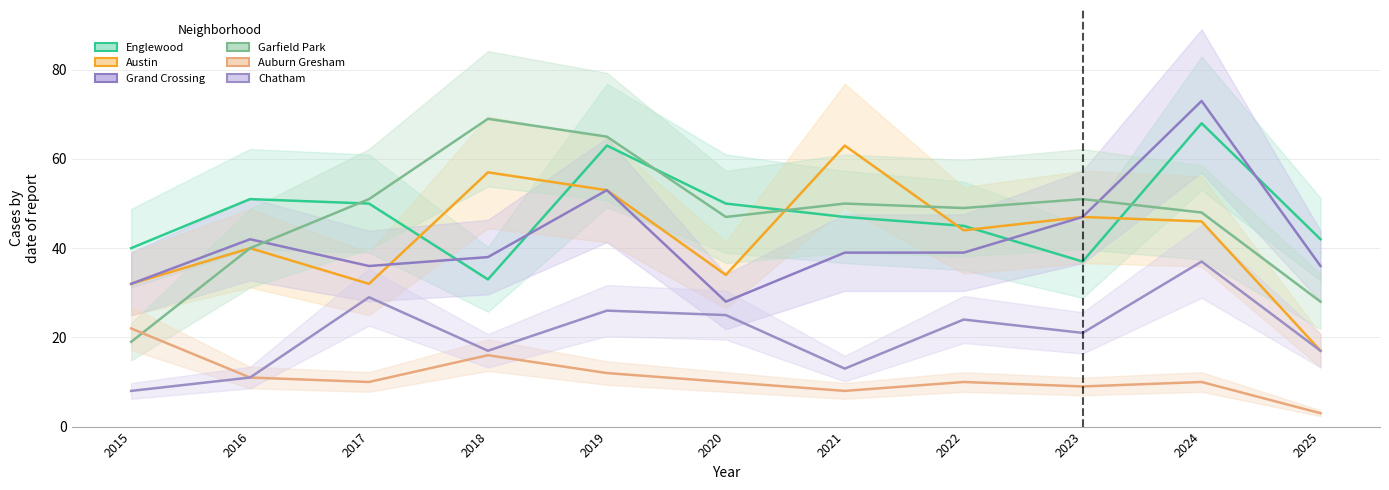

Where is the first local minimum for Englewood?

2018